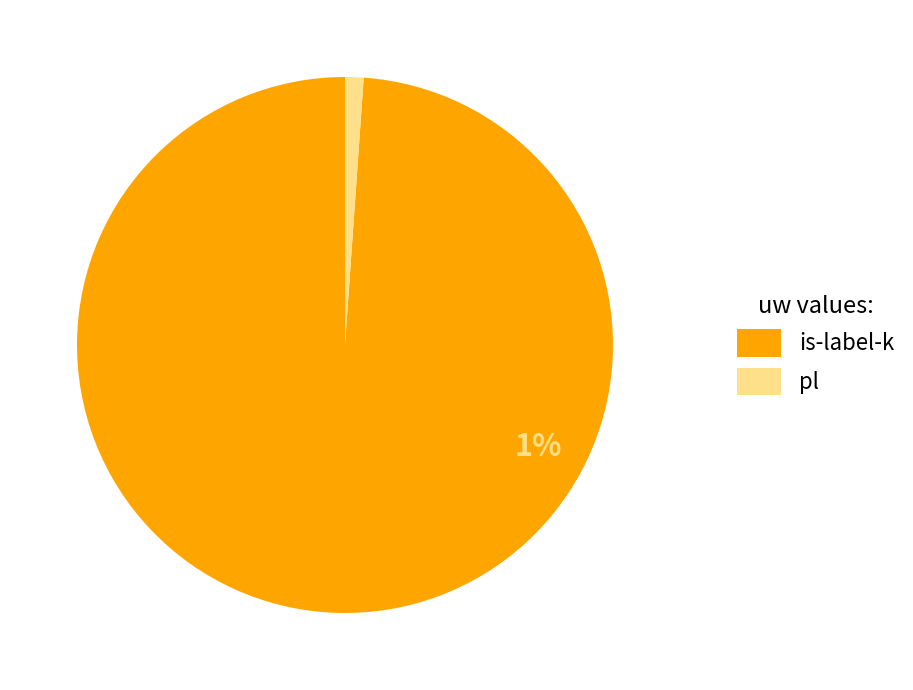

To the nearest percent, what is the average slice percentage?

50%